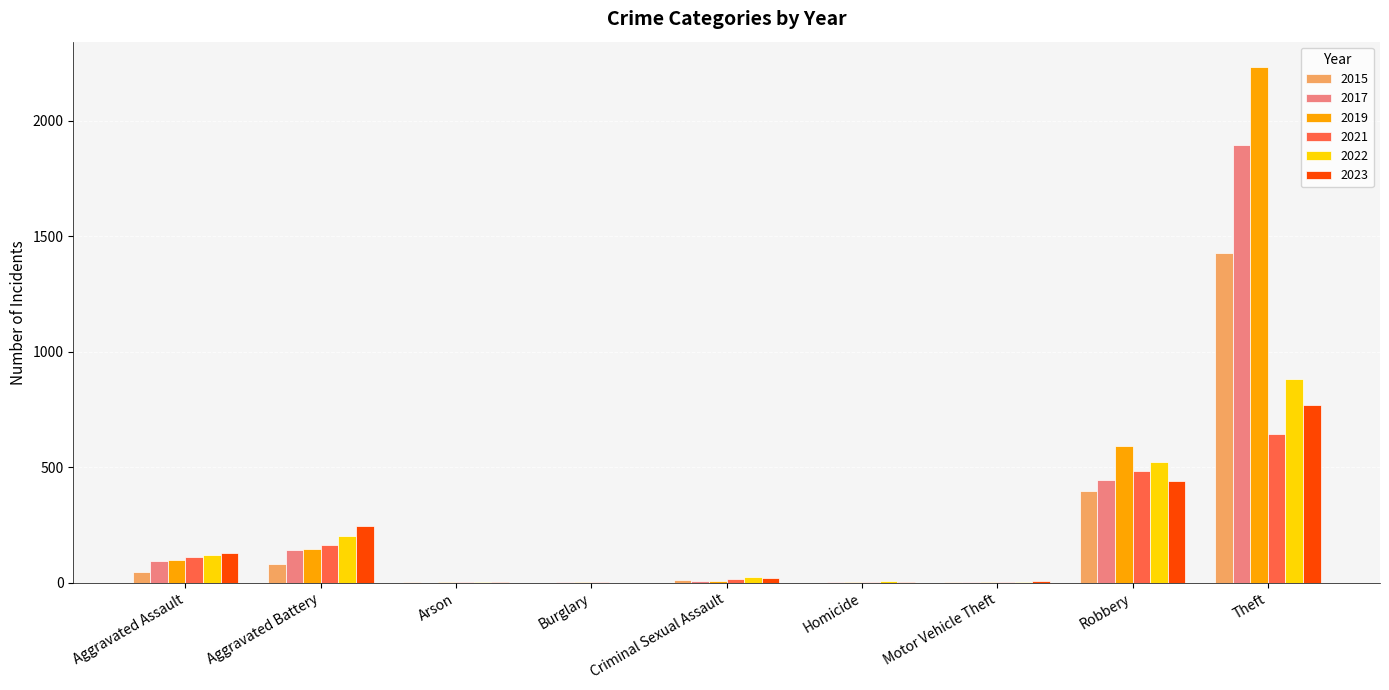

How many groups of bars are there?

9